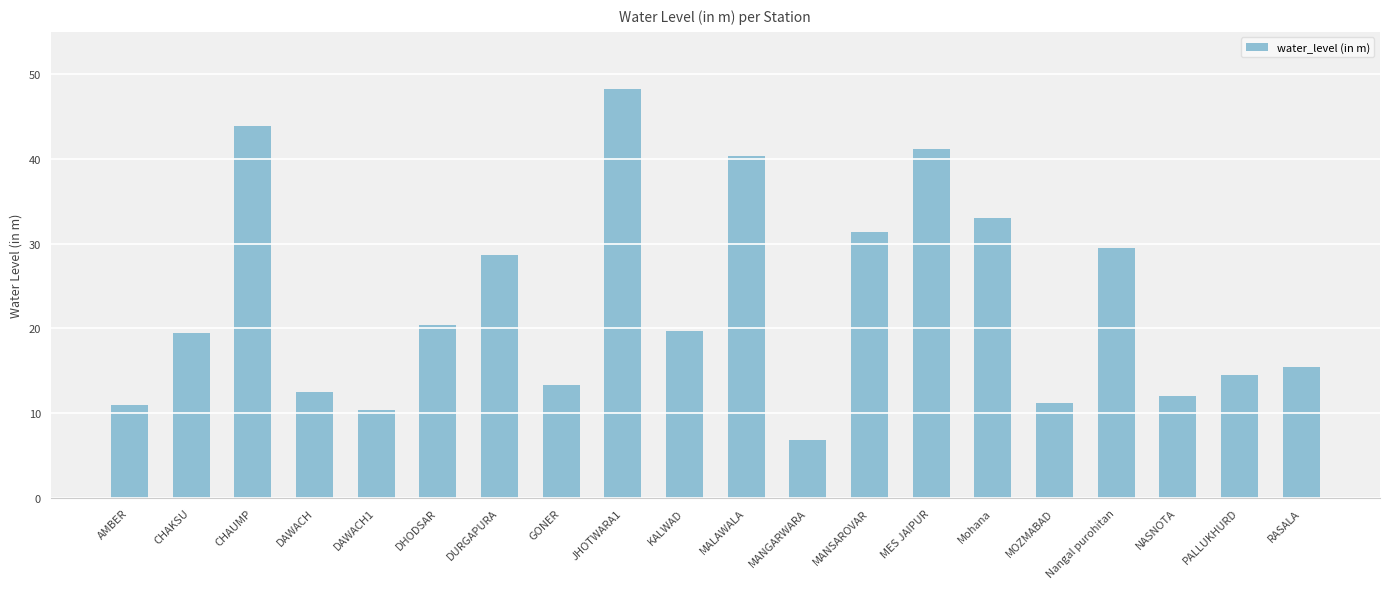

How many bars are there in total?

20